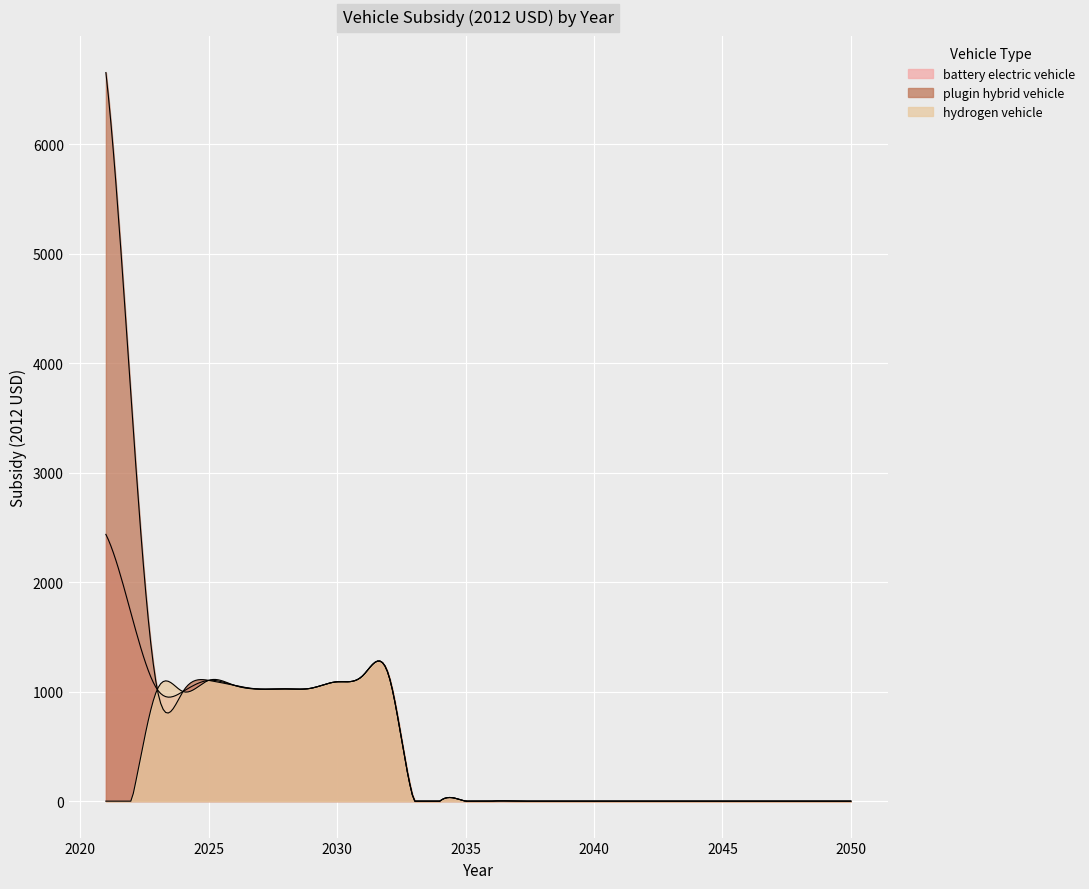

Which series has the largest range (max minus min)?

plugin hybrid vehicle